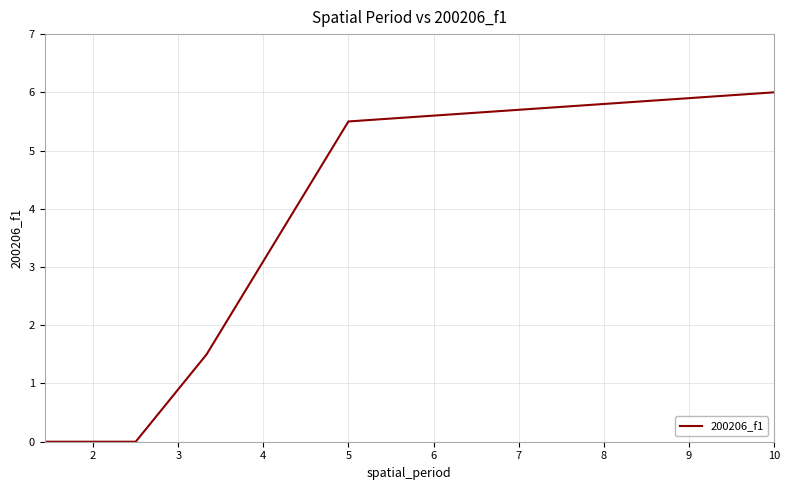

What is the difference between the maximum and second lowest values?

6.0